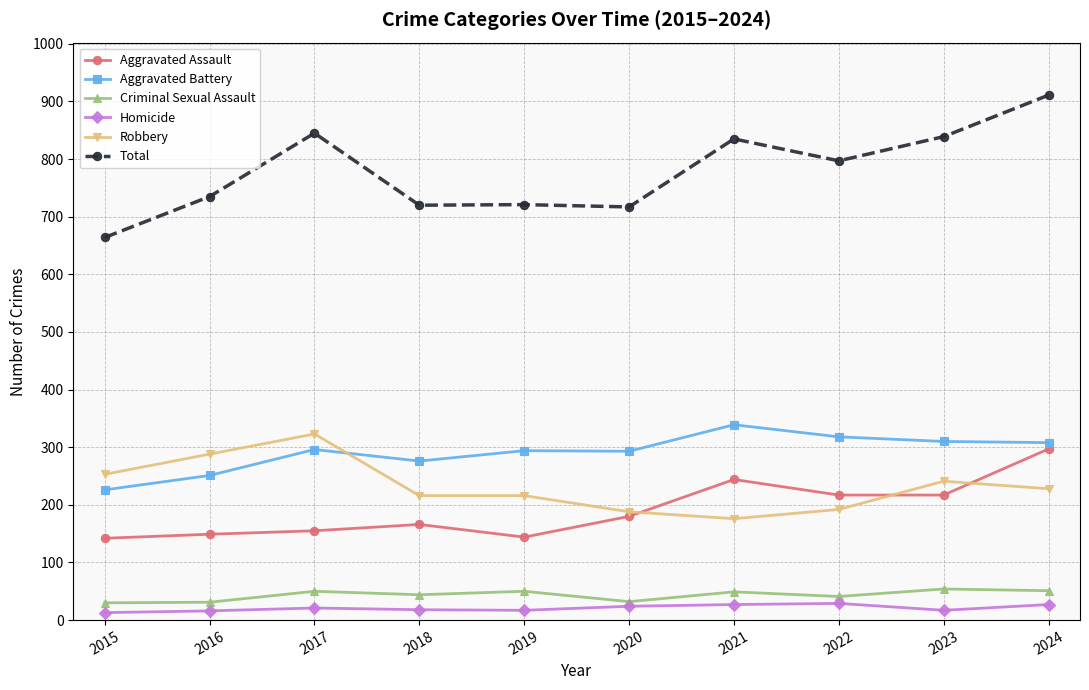

What is the minimum value for Robbery?

176